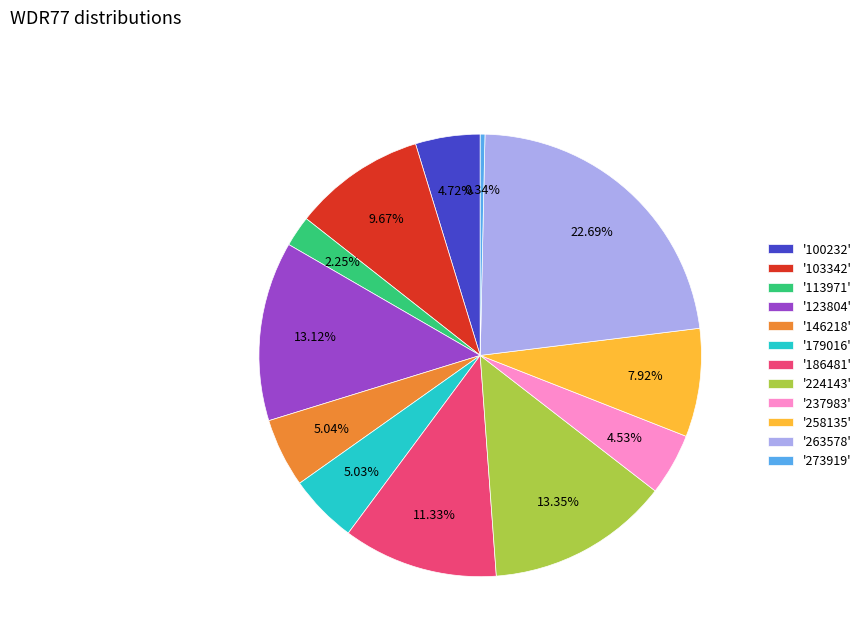

Does any single category account for the majority?

No